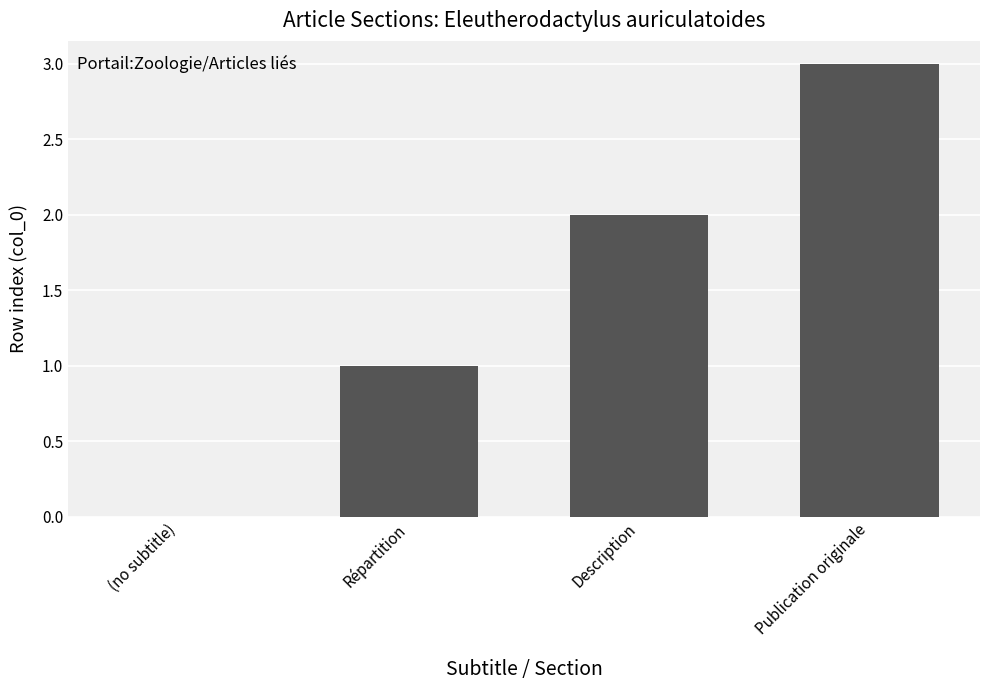

At which category does the chart reach its peak across all series?

Publication originale